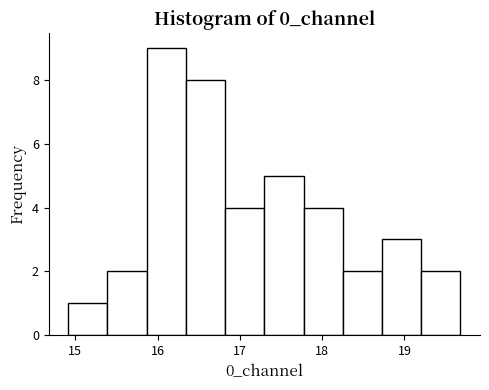

Over which range of the x-axis is the bar tallest?

15.9 to 16.3